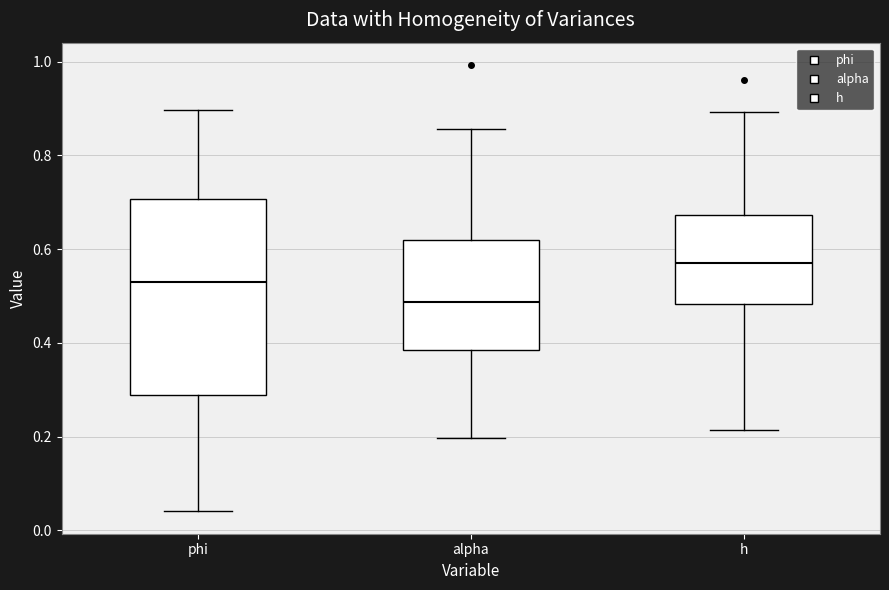

Reading left to right, transcribe this box plot: for each box, give where its median line is, the range the box spans, and where its two whiskers end, as read against the y-axis. The values are not printed on the chart, so give them approximately, as read against the axis.

phi: median 0.52, box 0.28 to 0.70, whiskers 0.04 to 0.90
alpha: median 0.48, box 0.38 to 0.62, whiskers 0.20 to 0.86
h: median 0.58, box 0.48 to 0.68, whiskers 0.22 to 0.90